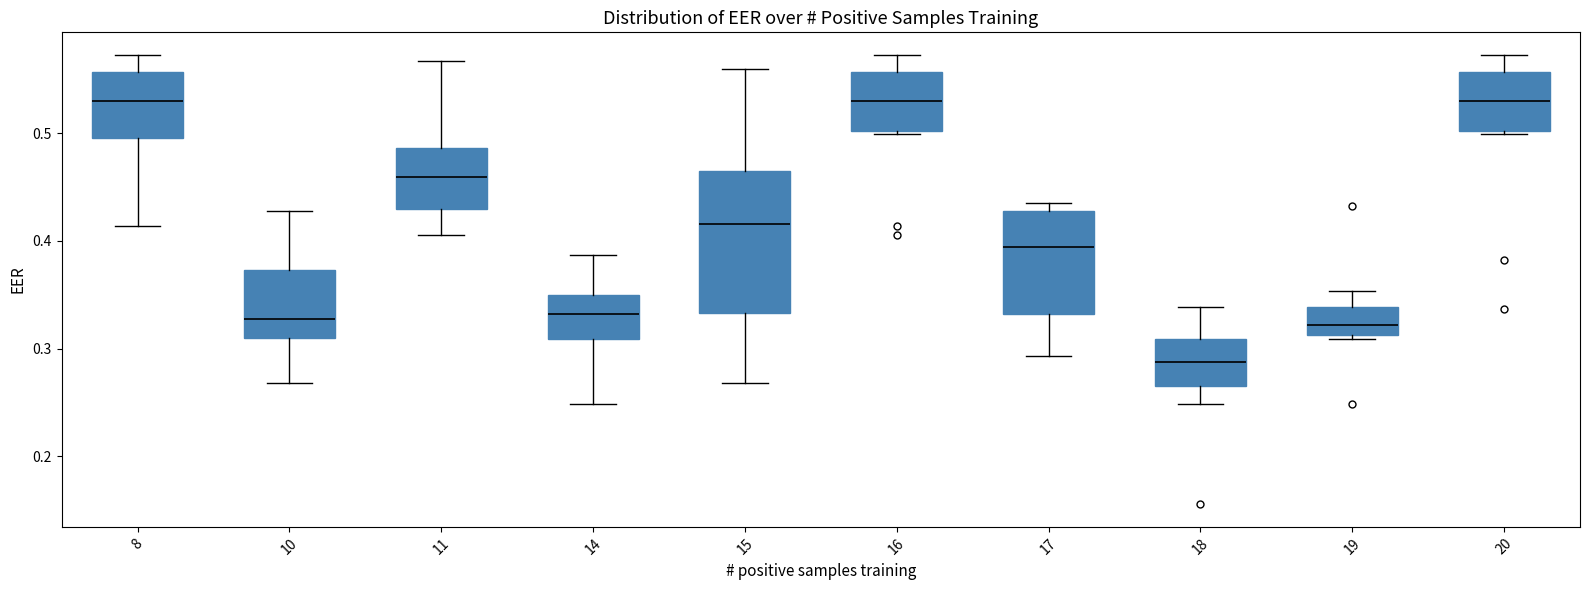

Which box is the tallest, from its lower edge to its upper edge?

15